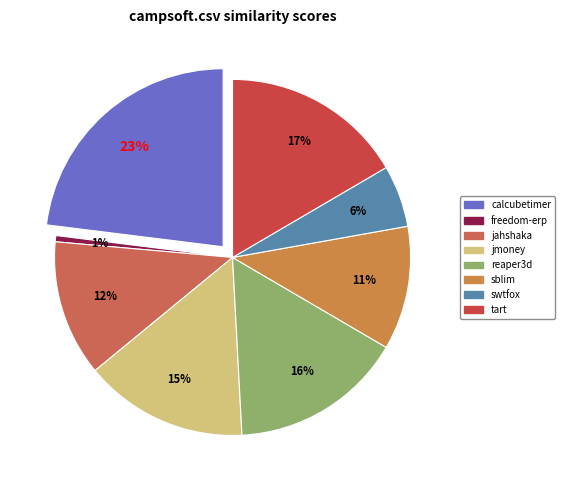

How many slices are in this pie chart?

8